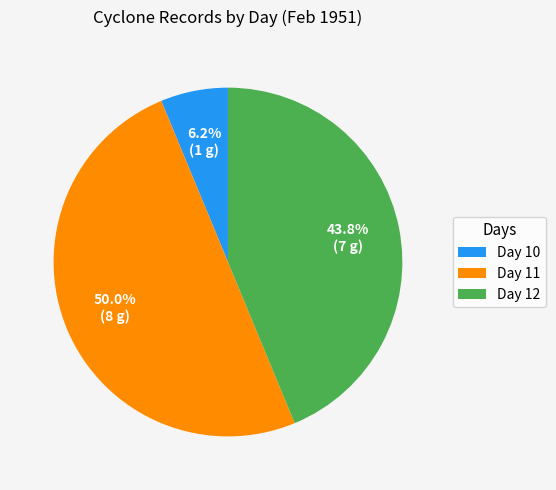

How many slices are in this pie chart?

3